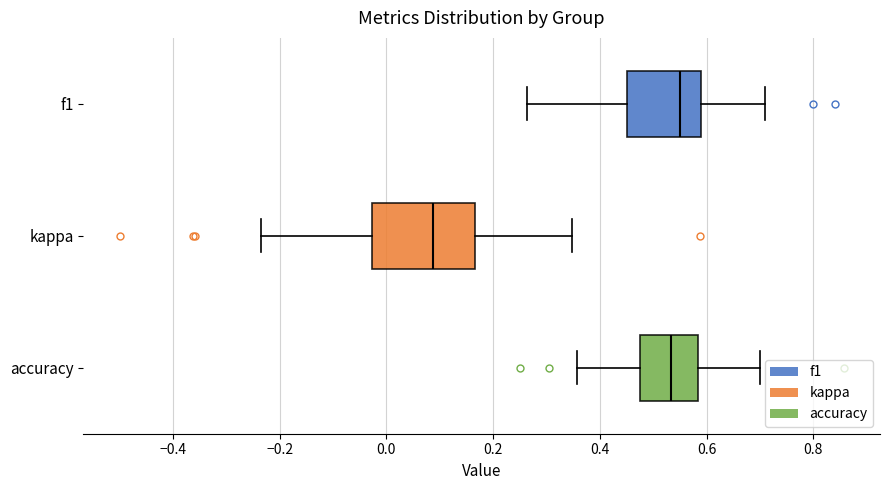

Where is the right edge of the box for accuracy on the x-axis? The values are not printed on the chart, so give them approximately, as read against the axis.

0.58